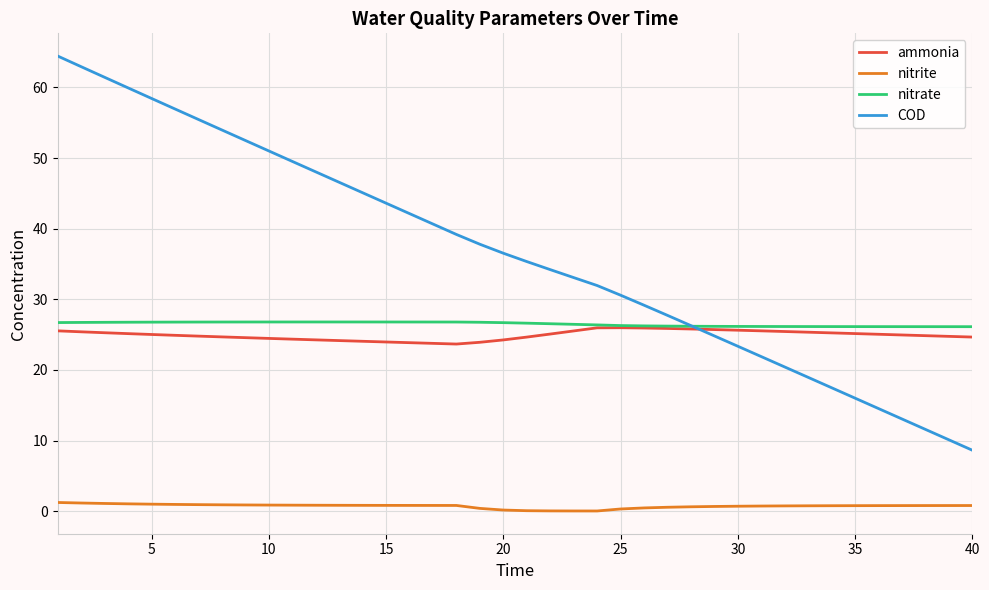

What is the greatest value displayed?

64.4